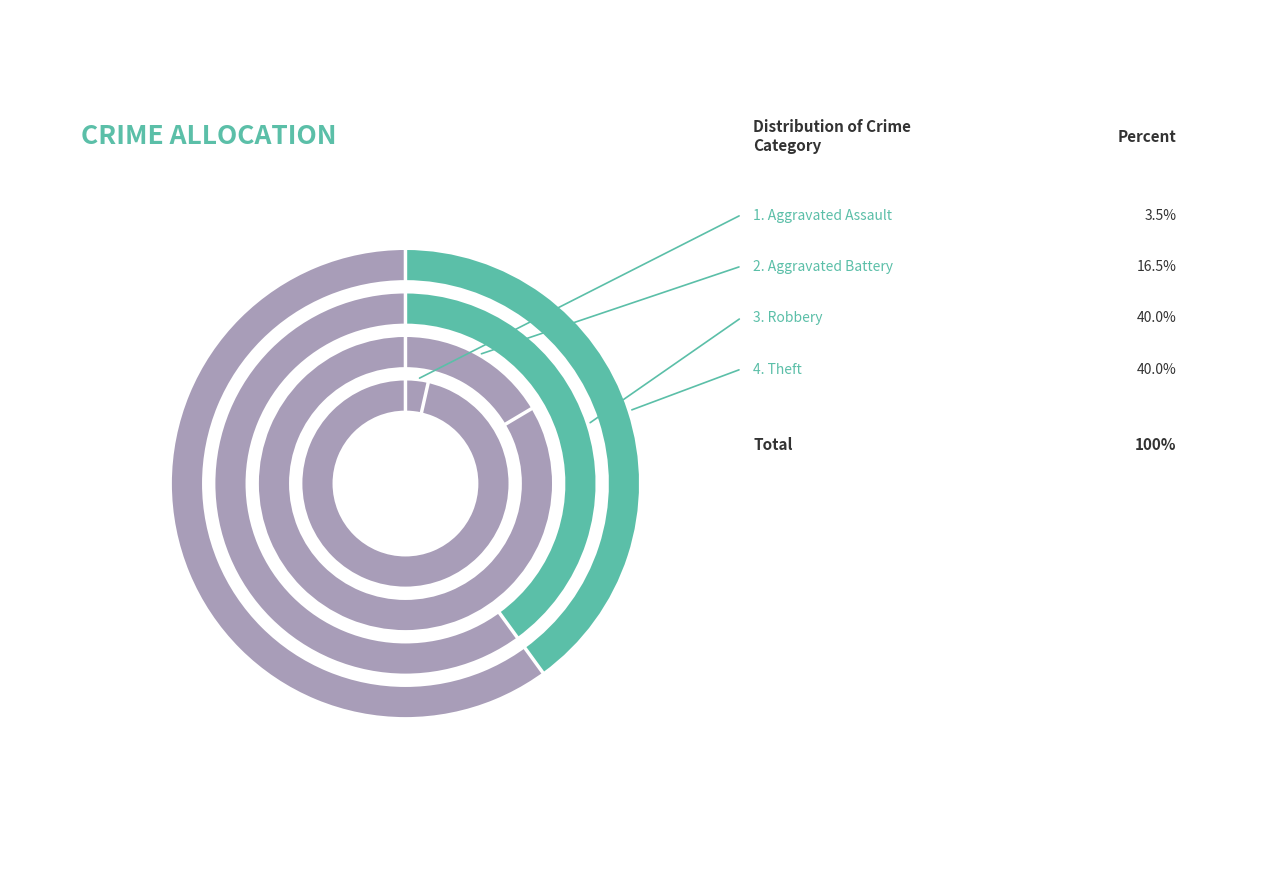

Does Theft represent more than half of the total?

No